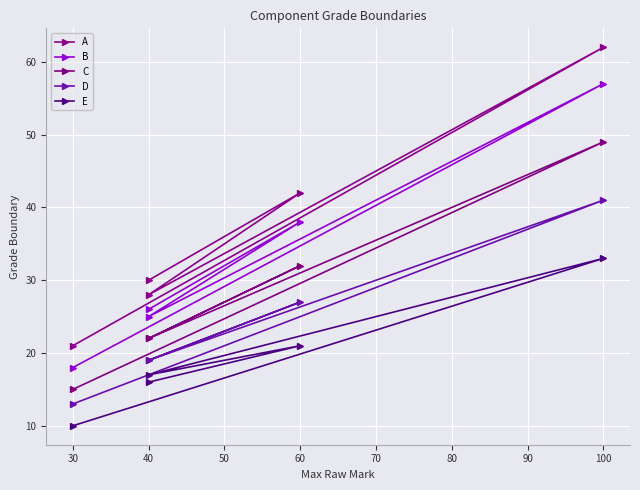

True or false: C and A intersect in this chart.

False